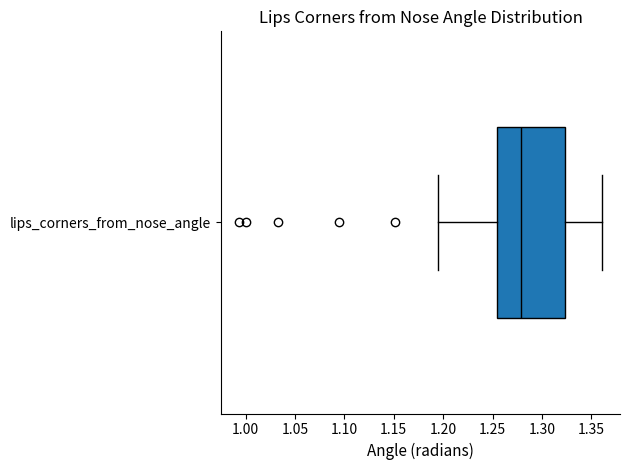

Where is the right edge of the box for lips_corners_from_nose_angle on the x-axis? The values are not printed on the chart, so give them approximately, as read against the axis.

1.325